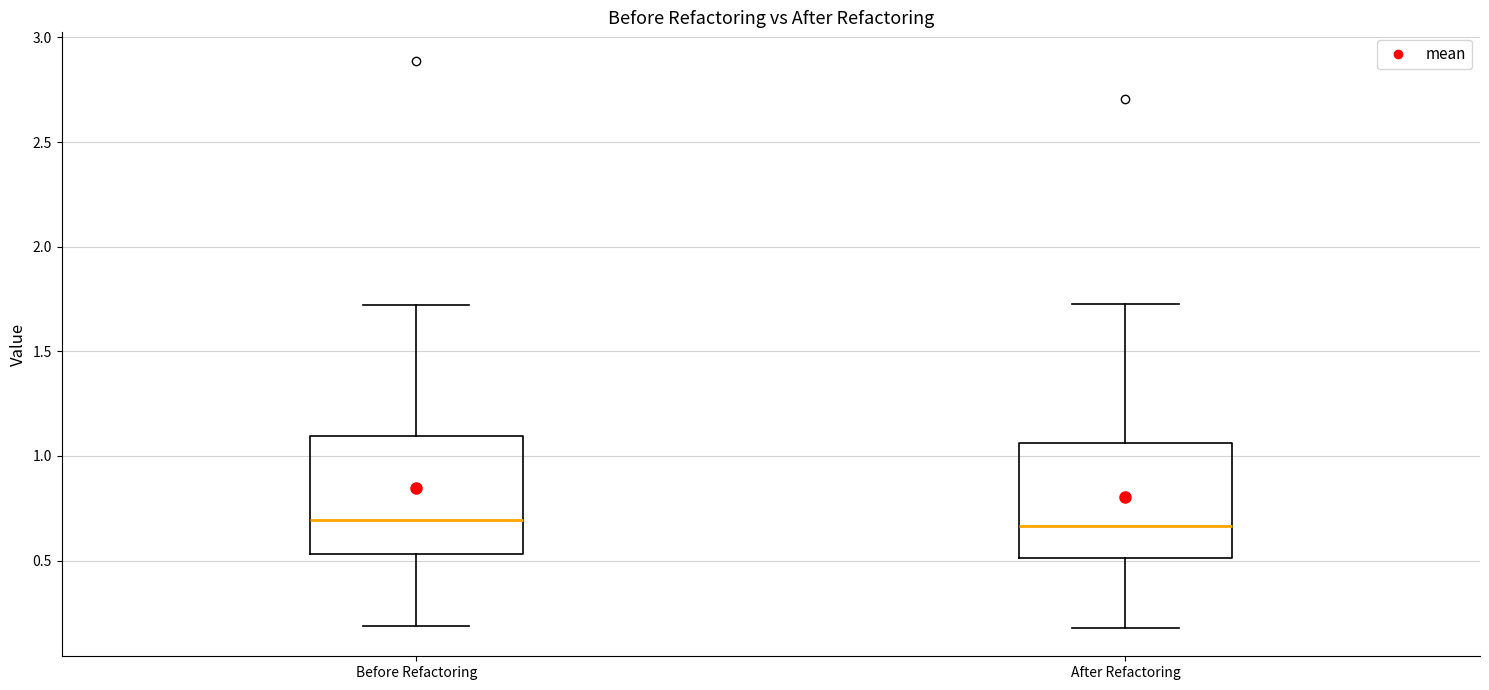

Reading left to right, read every box against the y-axis: the position of its median line, the range the box covers, and the ends of its whiskers. The values are not printed on the chart, so give them approximately, as read against the axis.

Before Refactoring: median 0.70, box 0.55 to 1.10, whiskers 0.20 to 1.70
After Refactoring: median 0.65, box 0.50 to 1.05, whiskers 0.20 to 1.75